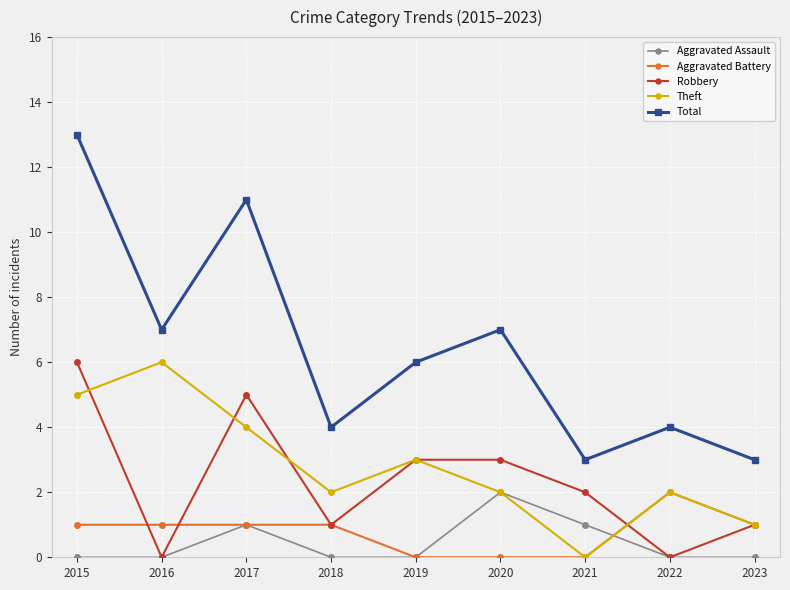

True or false: Theft and Total intersect in this chart.

False